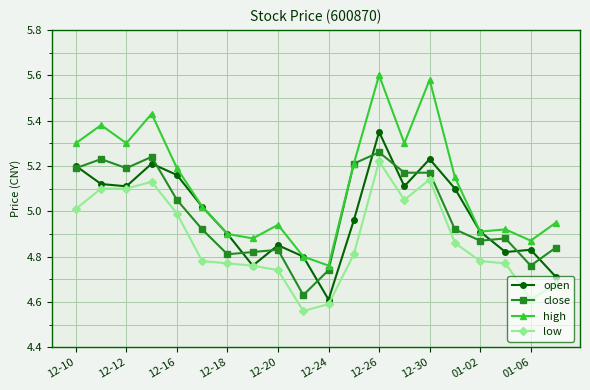

Which series has the largest total across all categories?

high